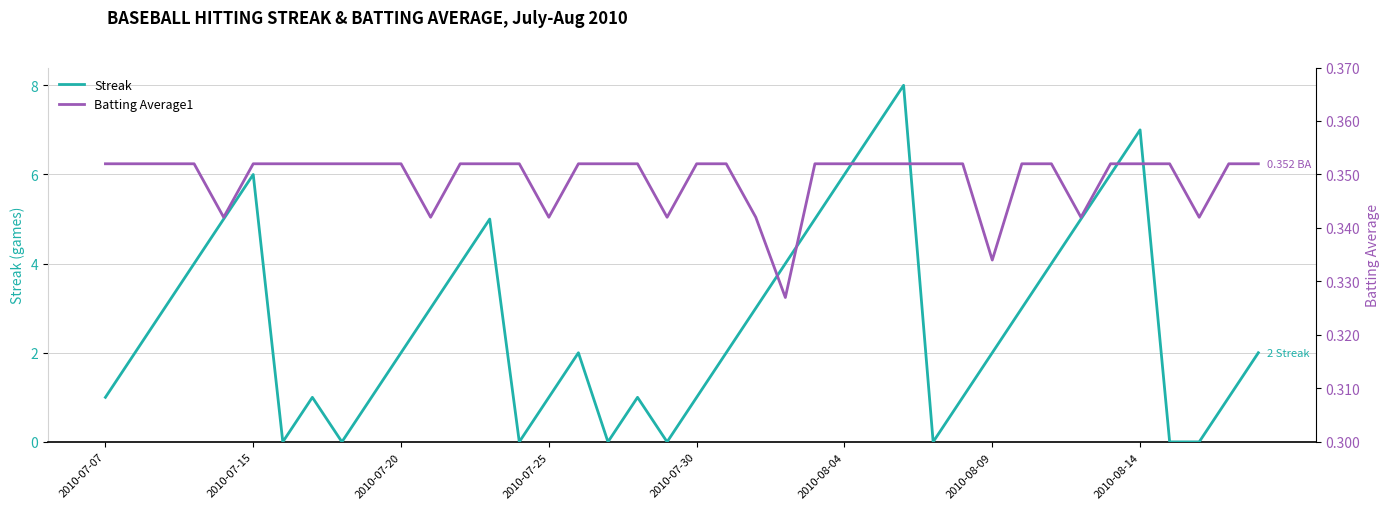

Reading right to left, what are all the values shown in this chart?

Streak: 2.0	1.0	0.0	0.0	7.0	6.0	5.0	4.0	3.0	2.0	1.0	0.0	8.0	7.0	6.0	5.0	4.0	3.0	2.0	1.0	0.0	1.0	0.0	2.0	1.0	0.0	5.0	4.0	3.0	2.0	1.0	0.0	1.0	0.0	6.0	5.0	4.0	3.0	2.0	1.0
Batting Average1: 0.4	0.4	0.3	0.4	0.4	0.4	0.3	0.4	0.4	0.3	0.4	0.4	0.4	0.4	0.4	0.4	0.3	0.3	0.4	0.4	0.3	0.4	0.4	0.4	0.3	0.4	0.4	0.4	0.3	0.4	0.4	0.4	0.4	0.4	0.4	0.3	0.4	0.4	0.4	0.4